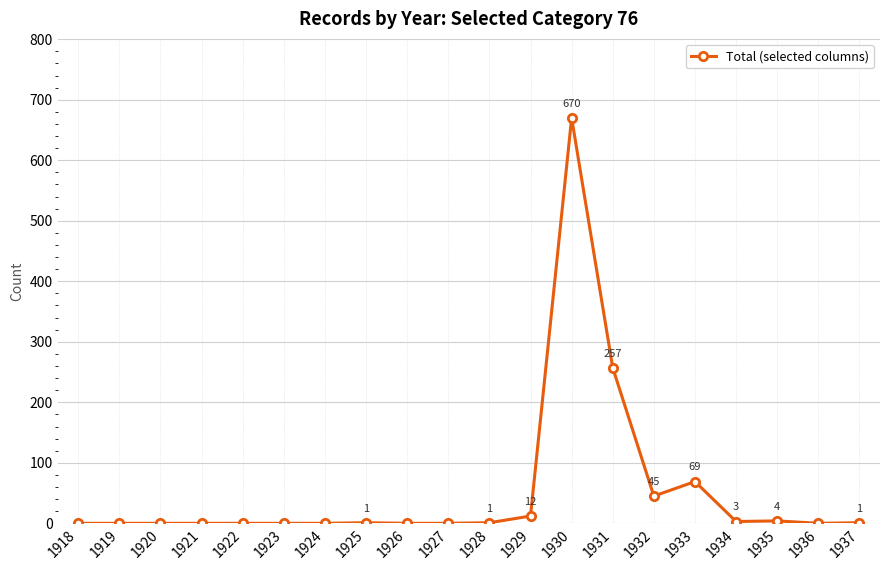

At which category does the data reach its first local peak?

1925